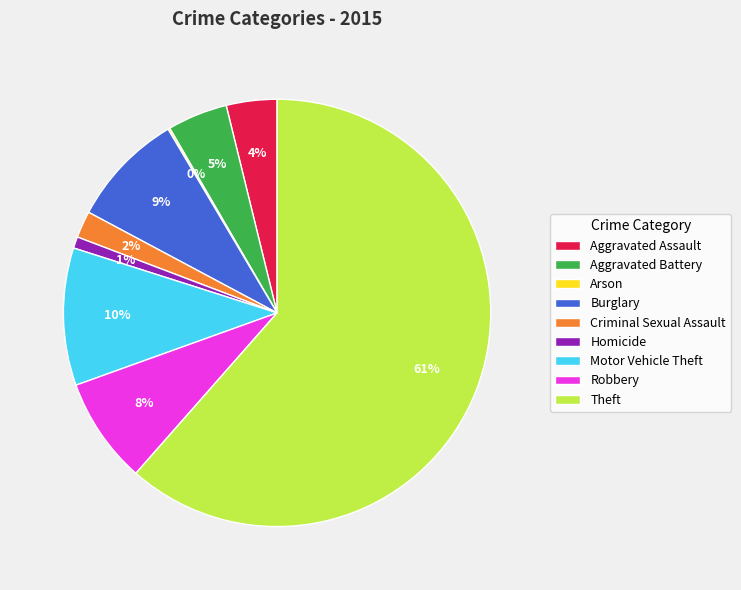

Which has a higher value, Criminal Sexual Assault or Theft?

Theft